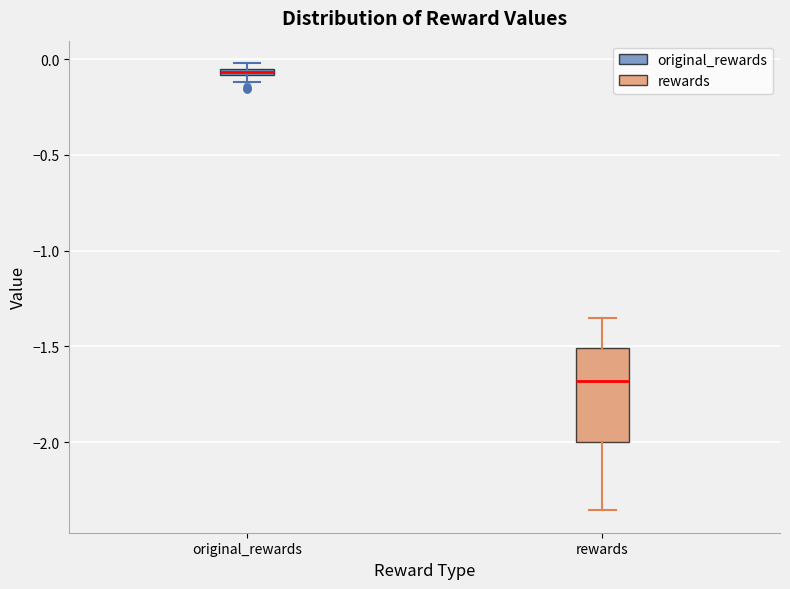

Comparing the boxes themselves (not the whiskers), which one is the tallest?

rewards